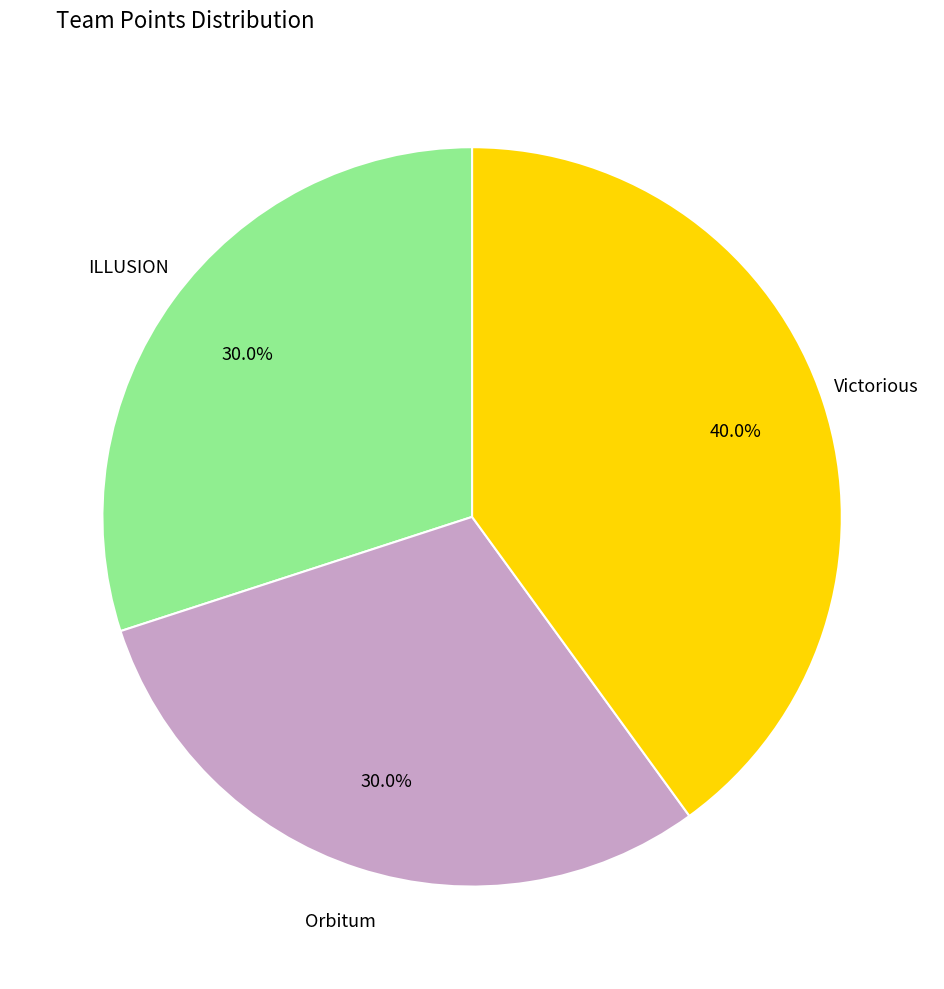

How many segments does this pie chart have?

3